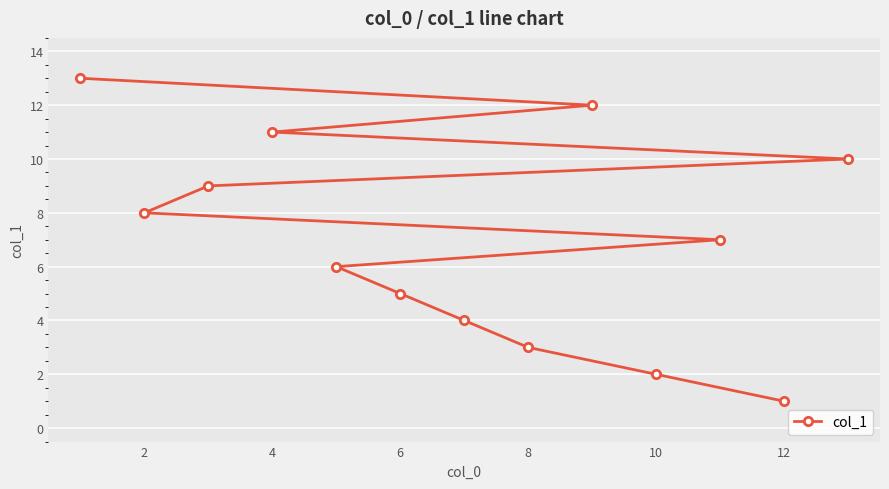

What is the change in value from 2 to 8?

-5